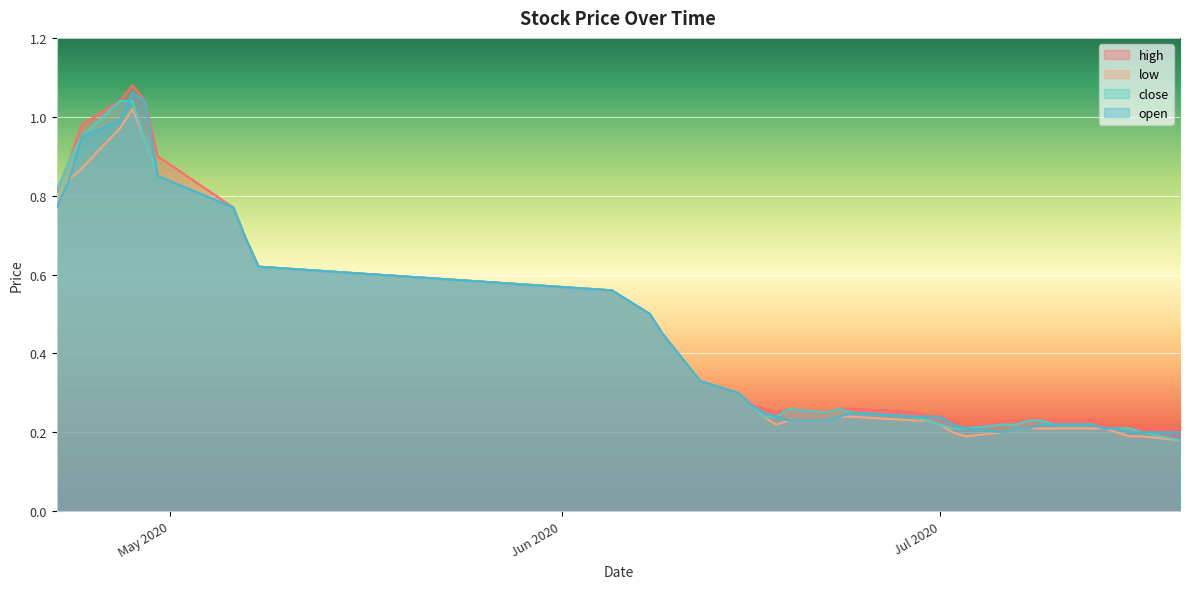

List the labels in order of close value, smallest first.

2020-07-20, 2020-07-17, 2020-07-16, 2020-07-15, 2020-07-14, 2020-07-03, 2020-07-02, 2020-07-13, 2020-07-10, 2020-07-07, 2020-07-06, 2020-07-01, 2020-07-09, 2020-07-08, 2020-06-30, 2020-06-29, 2020-06-18, 2020-06-17, 2020-06-24, 2020-06-22, 2020-06-23, 2020-06-19, 2020-06-16, 2020-06-15, 2020-06-12, 2020-06-11, 2020-06-10, 2020-06-09, 2020-06-08, 2020-06-05, 2020-05-08, 2020-05-07, 2020-05-06, 2020-04-22, 2020-04-30, 2020-04-23, 2020-04-29, 2020-04-24, 2020-04-28, 2020-04-27